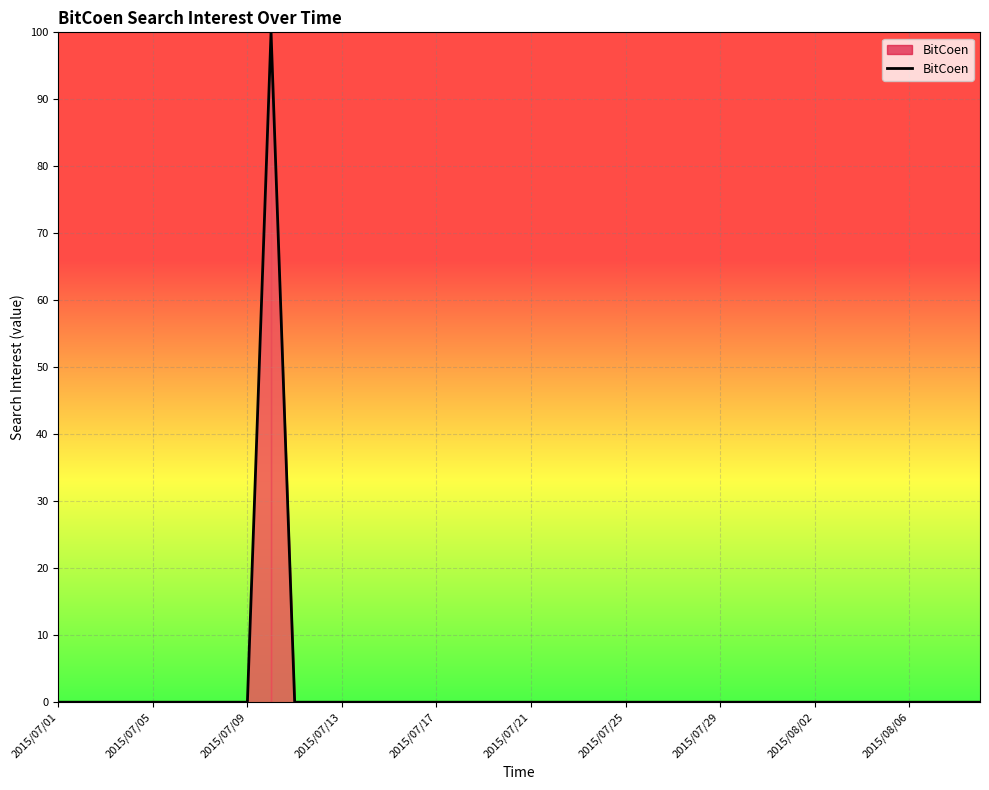

What is the difference between the maximum and minimum values?

100